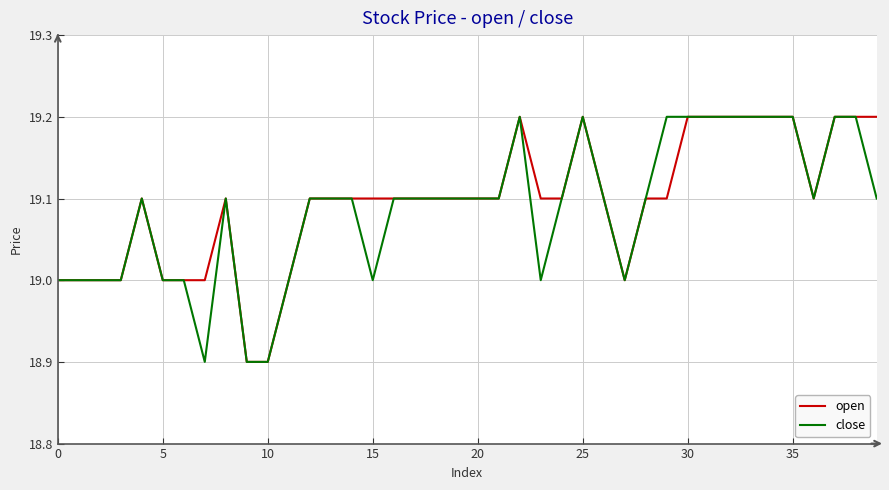

What is the minimum value for open?

18.9